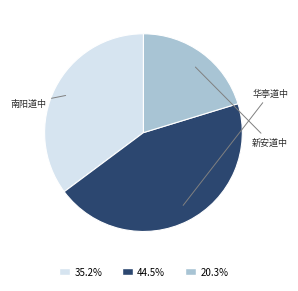

Is 20.3% the majority of the pie?

No